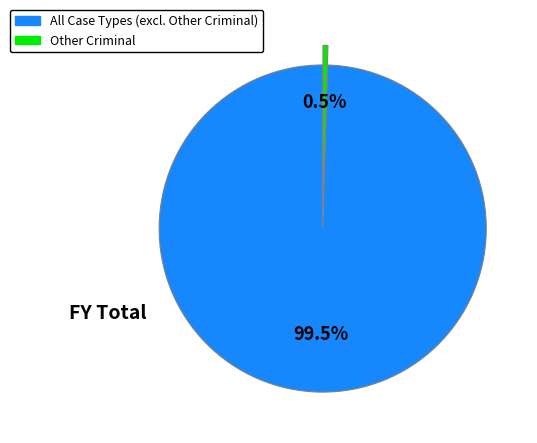

Which category has the smallest portion of the pie?

Other Criminal